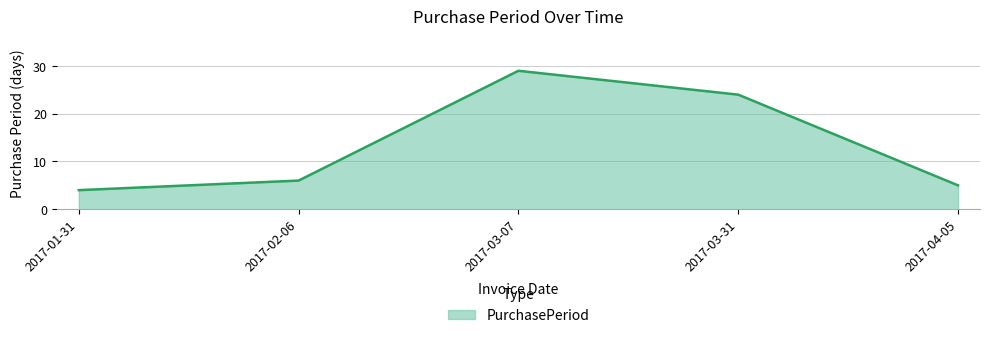

What position from the left is 2017-04-05?

5